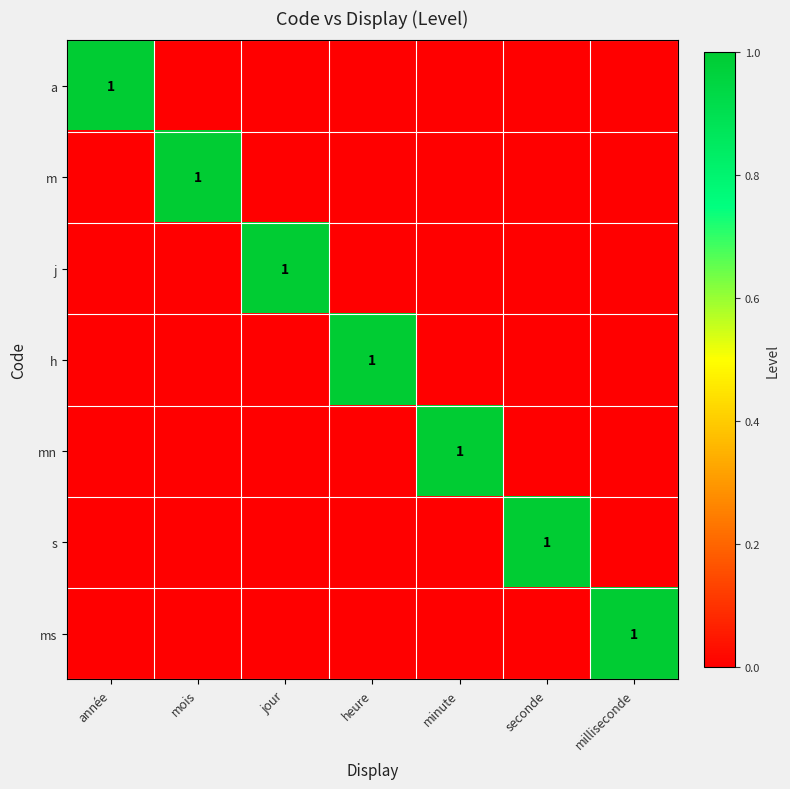

Is the value of ms at jour greater than the value of s at seconde?

No